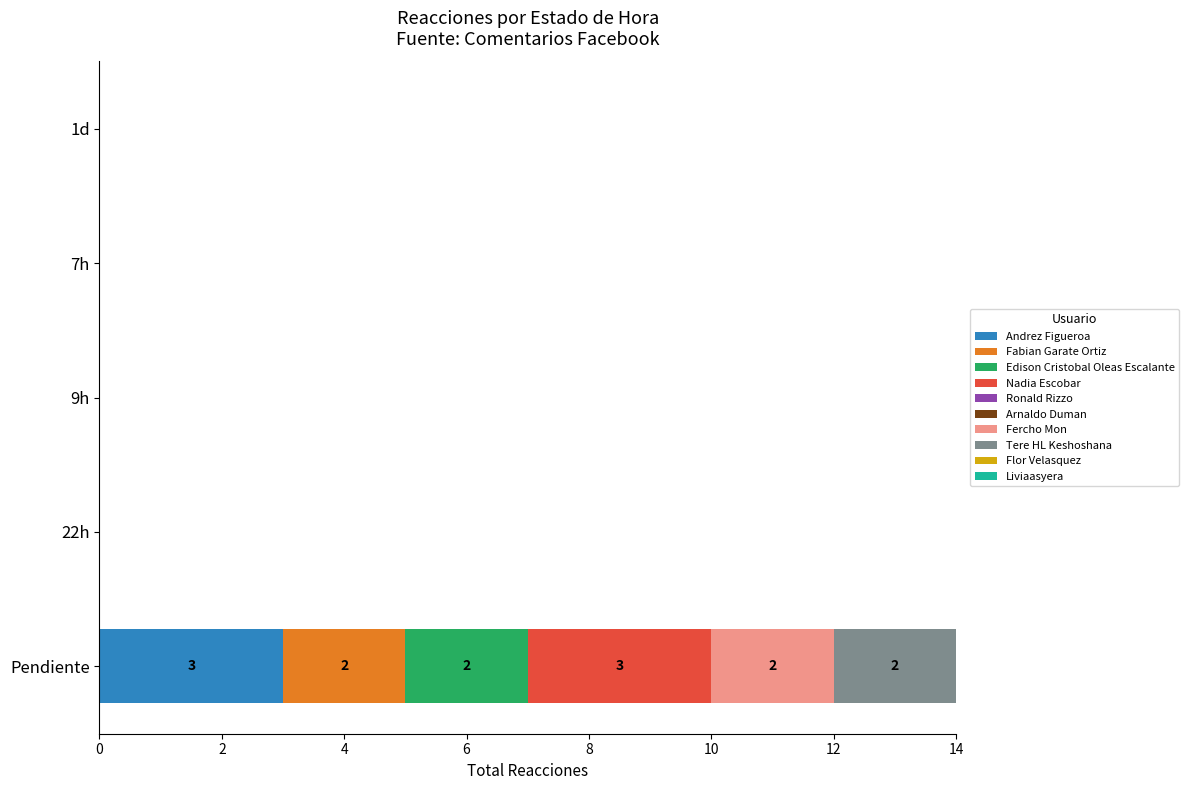

What is the total value across all series at Pendiente?

14